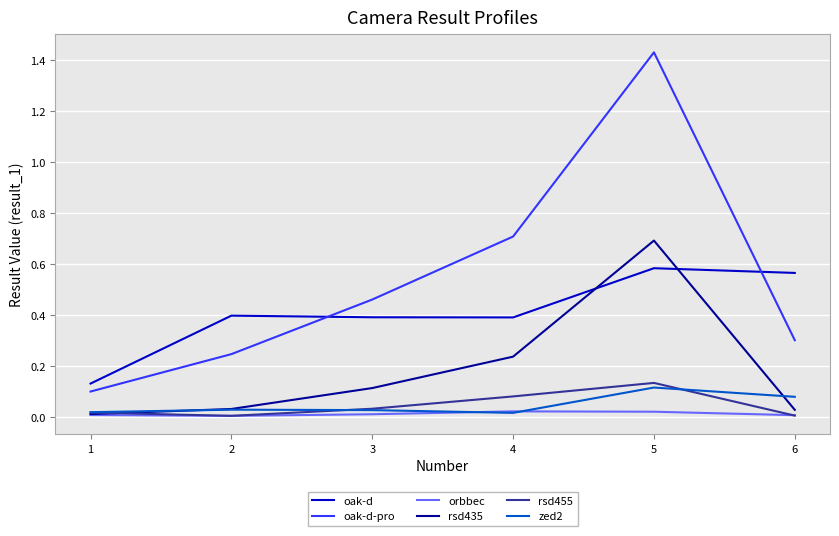

True or false: oak-d has a value of 0.4 at 3.

True